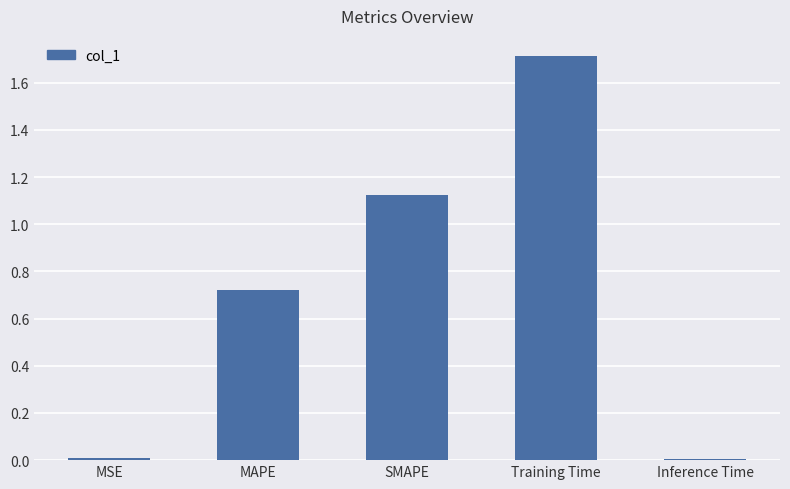

What is the difference between the values at Training Time and Inference Time?

1.7